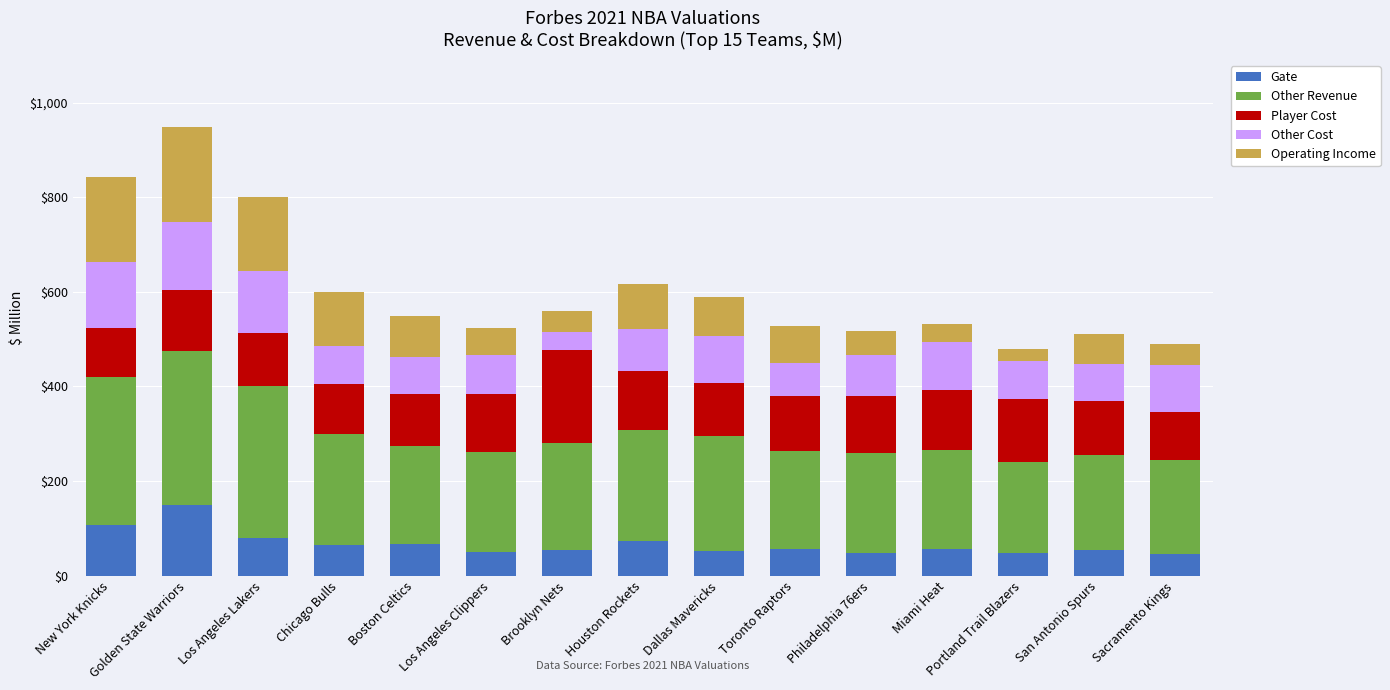

What is the maximum value for Gate?

150